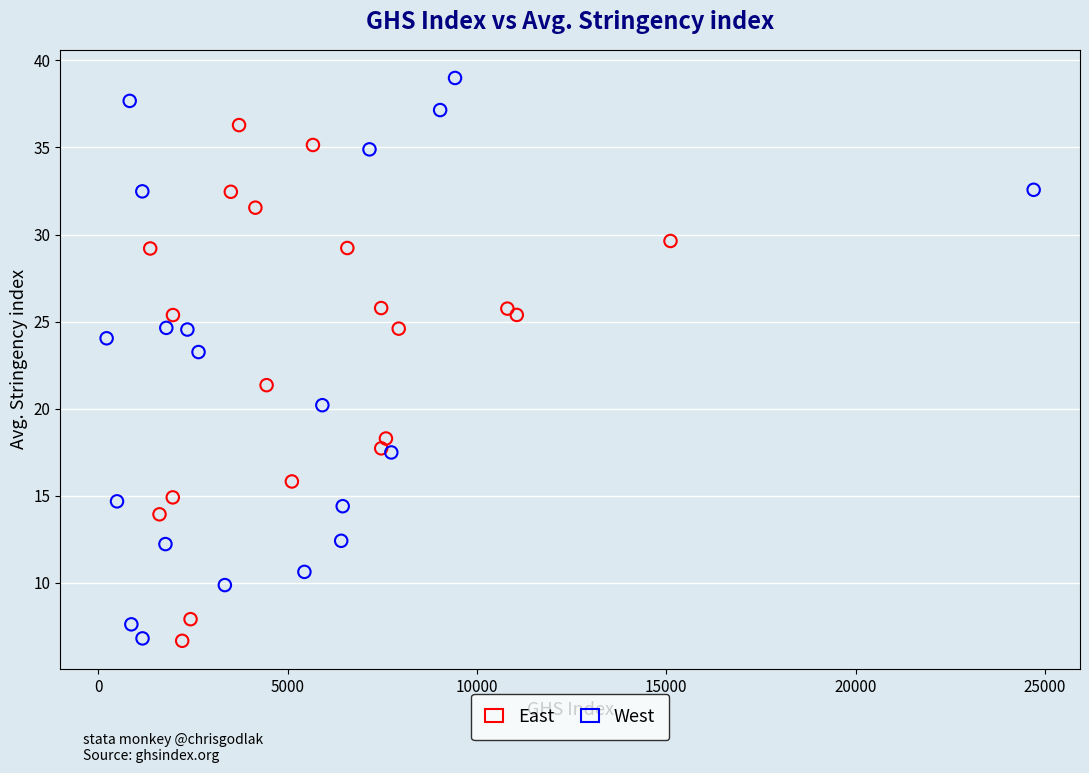

Which series contains the highest Y value?

West